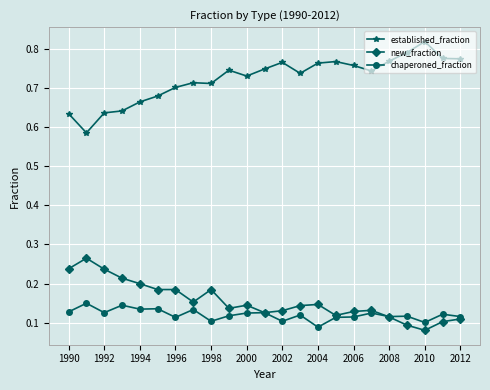

Rank the series by their maximum value, from highest to lowest.

established_fraction, new_fraction, chaperoned_fraction